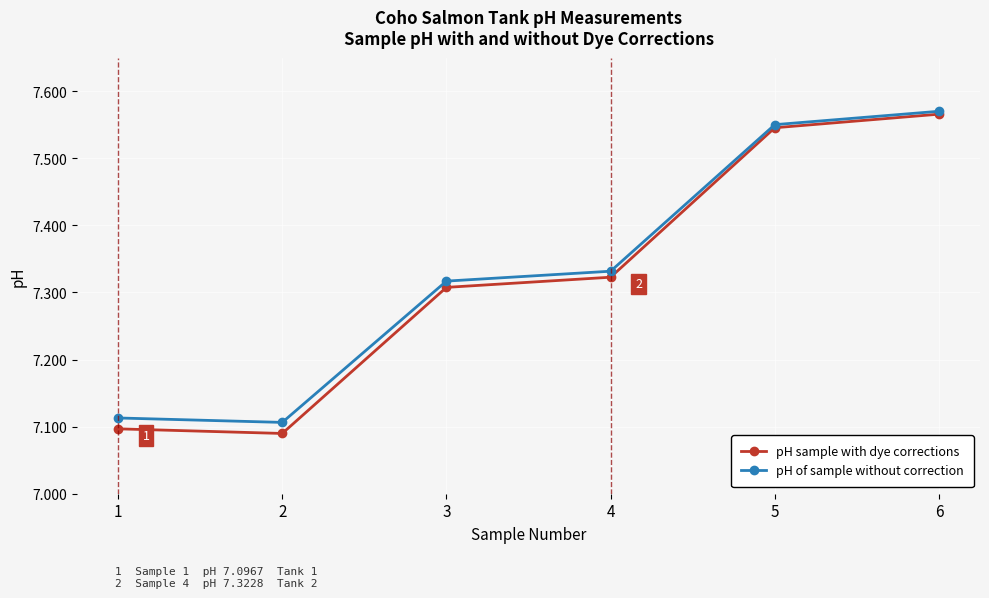

At how many categories does at least one series exceed 7?

6